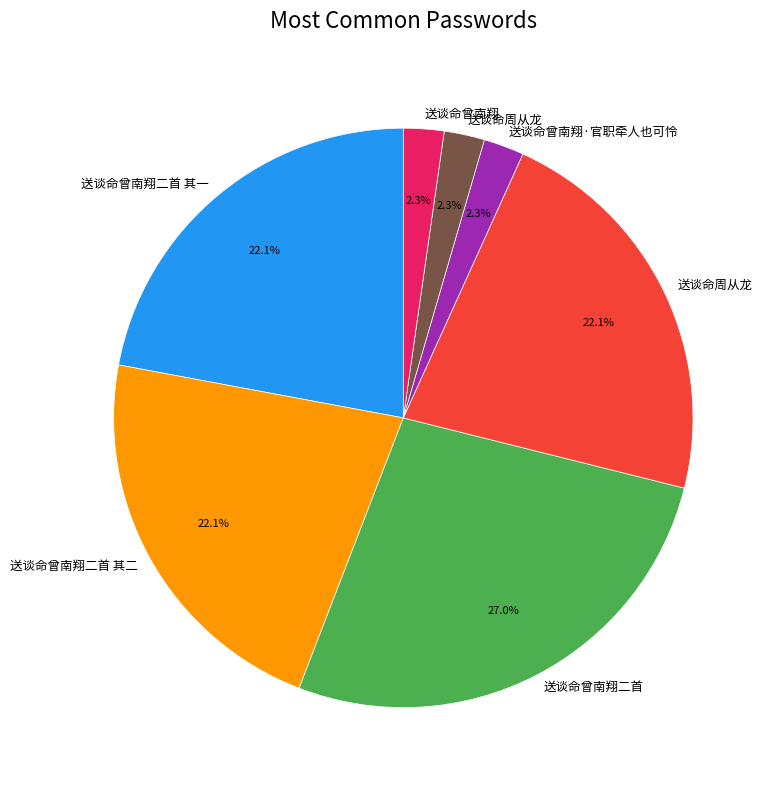

Is there any slice that represents more than half of the pie?

No